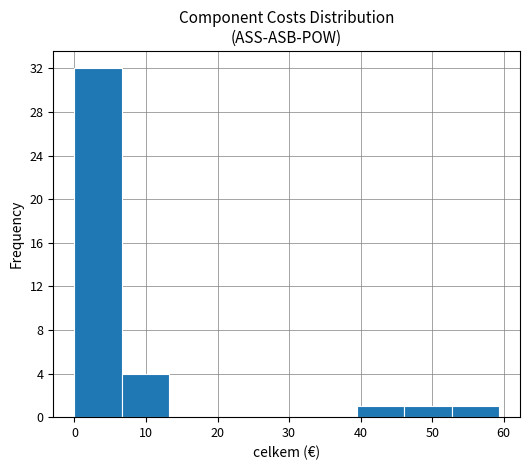

Over which range of the x-axis is the bar tallest?

0 to 7